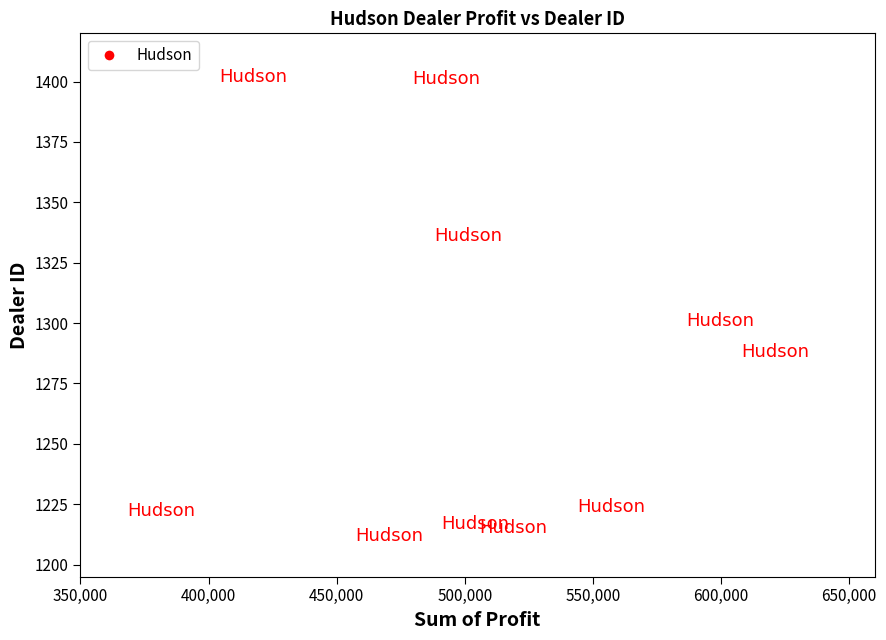

What Y value in the scatter plot is closest to 1307?

1301